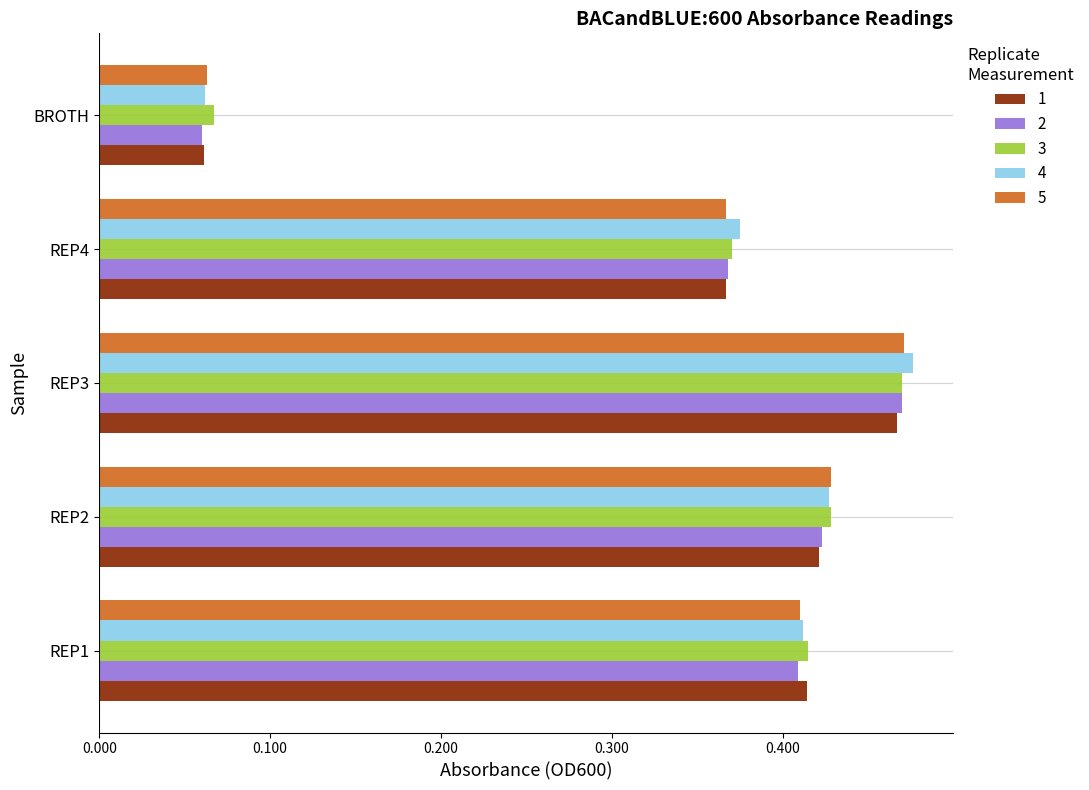

At which category does the chart reach its minimum across all series?

BROTH